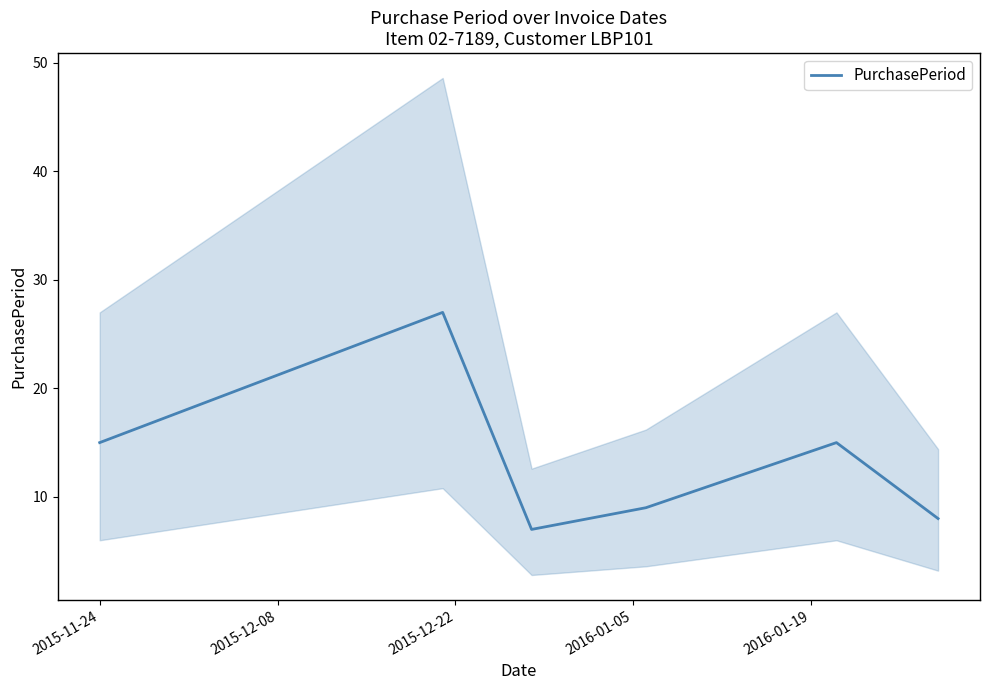

What is the highest value of the PurchasePeriod series?

27